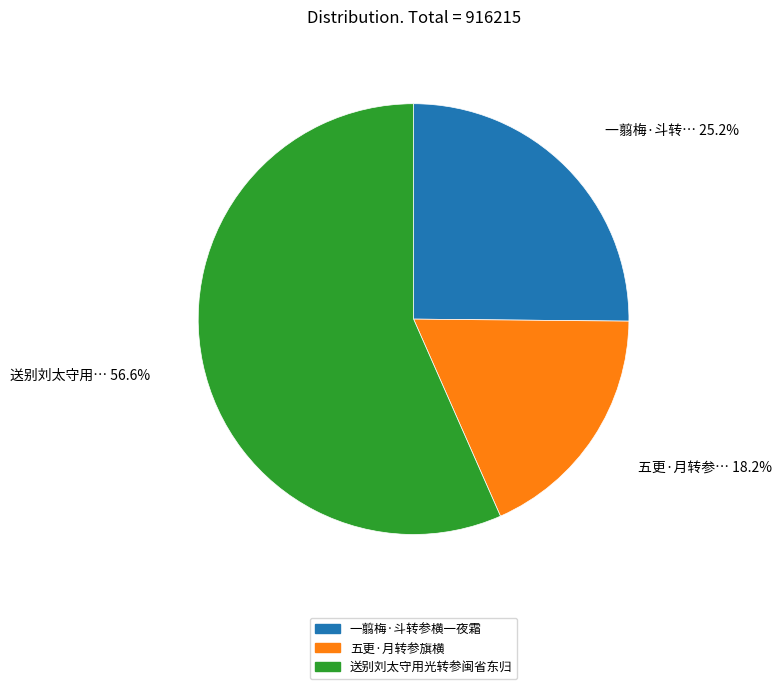

Rank the categories by value from highest to lowest.

送别刘太守用光转参闽省东归, 一翦梅·斗转参横一夜霜, 五更·月转参旗横